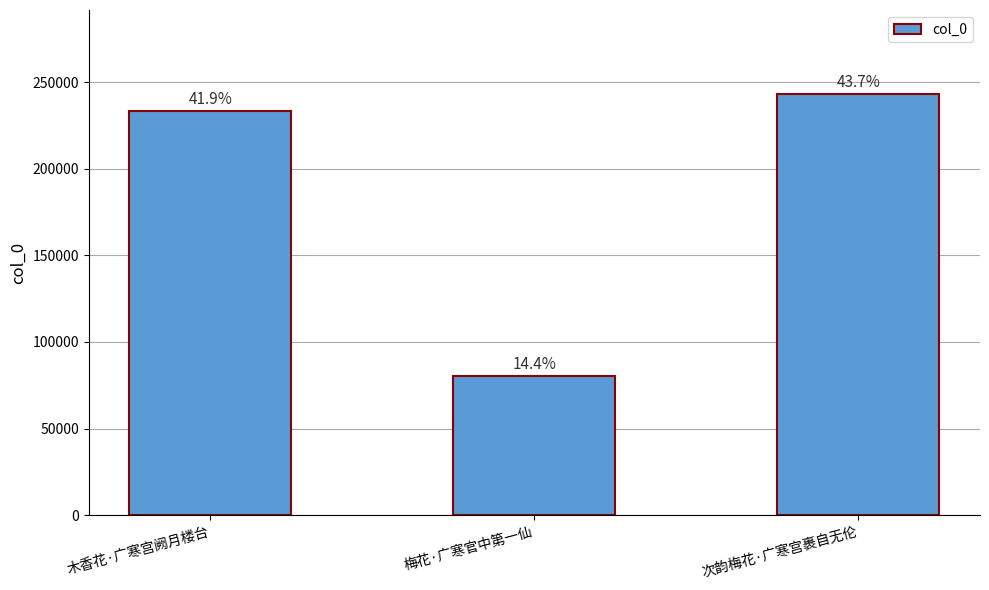

At which label is the value closest to 161636?

木香花·广寒宫阙月楼台